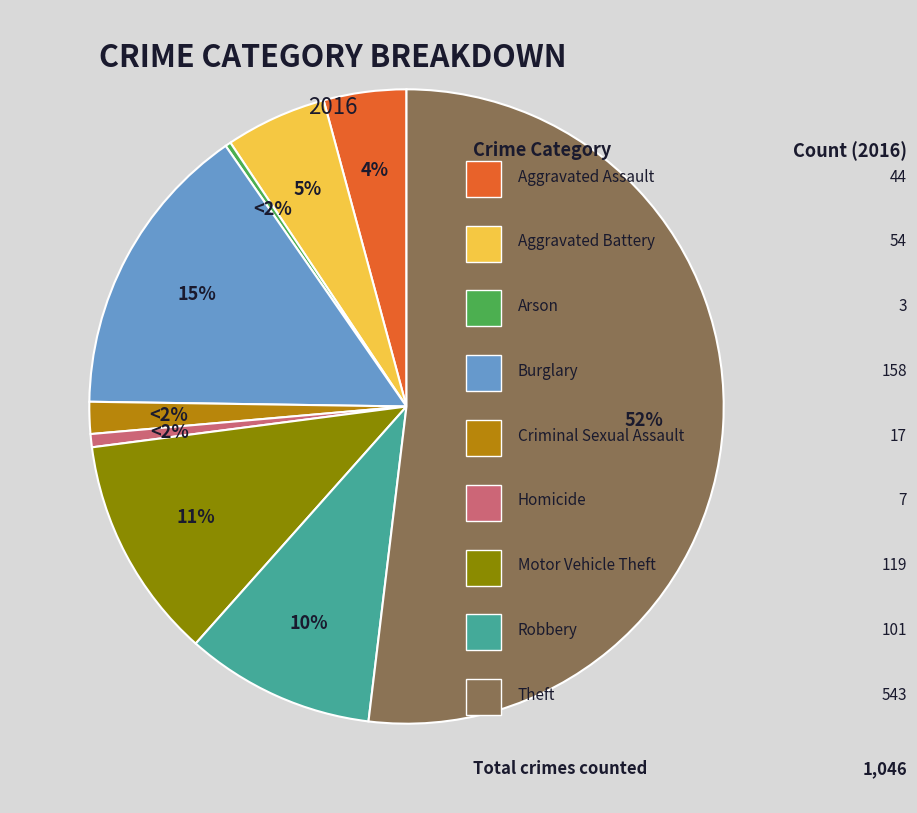

What portion of the pie excludes Homicide?

99.3%